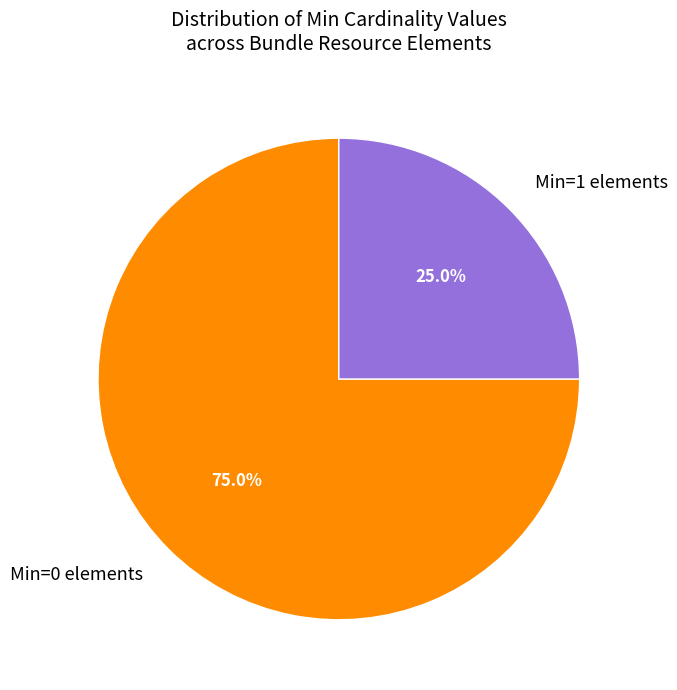

Rank the categories by value from lowest to highest.

Min=1 elements, Min=0 elements